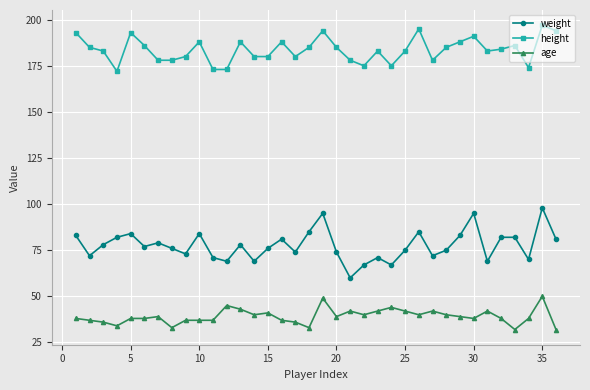

In height, how many points are higher than both neighbors (excluding endpoints)?

10